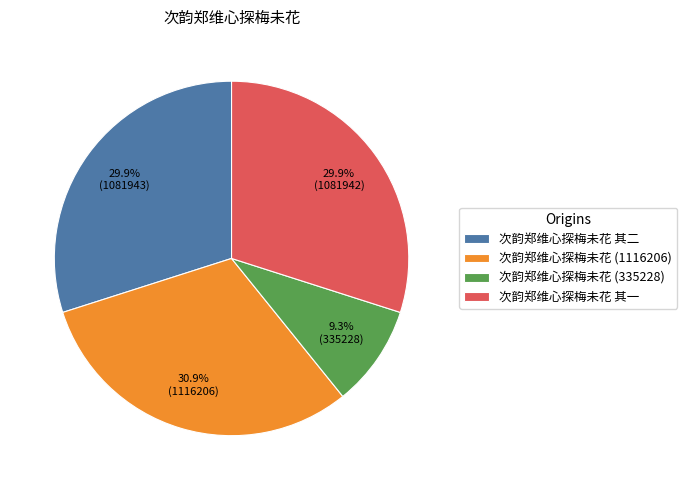

Approximately how many times larger is the value at 次韵郑维心探梅未花 (1116206) compared to 次韵郑维心探梅未花 (335228)?

3.3